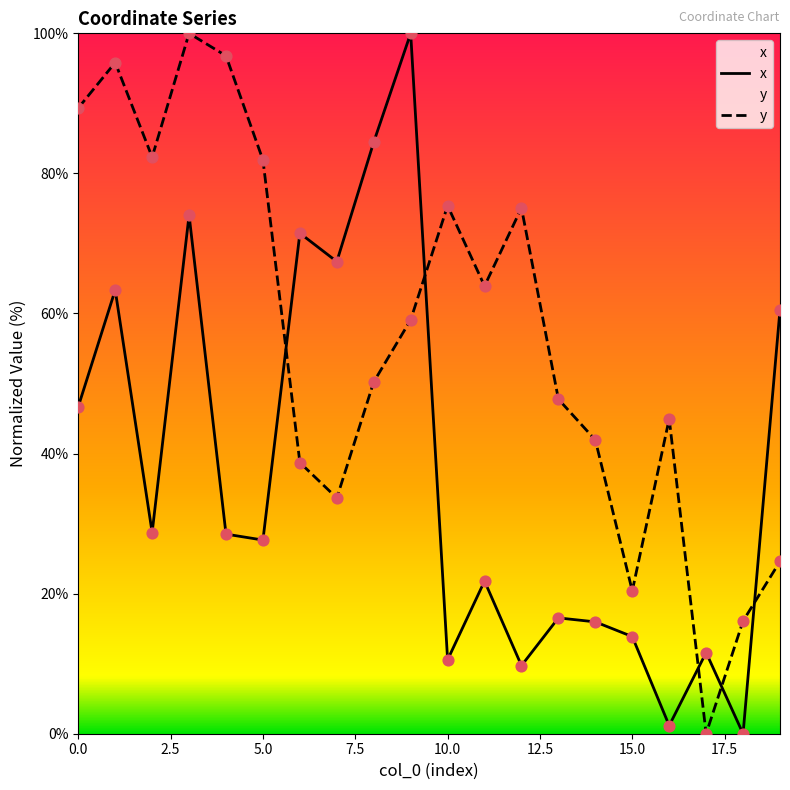

What are all the series names shown in the legend?

x, y